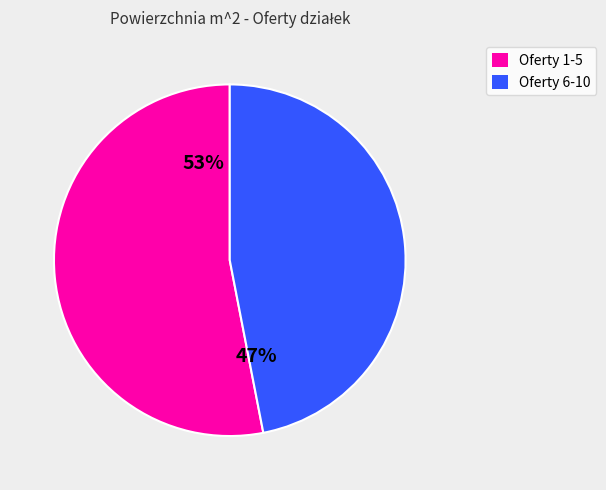

Is there any slice that represents more than half of the pie?

Yes